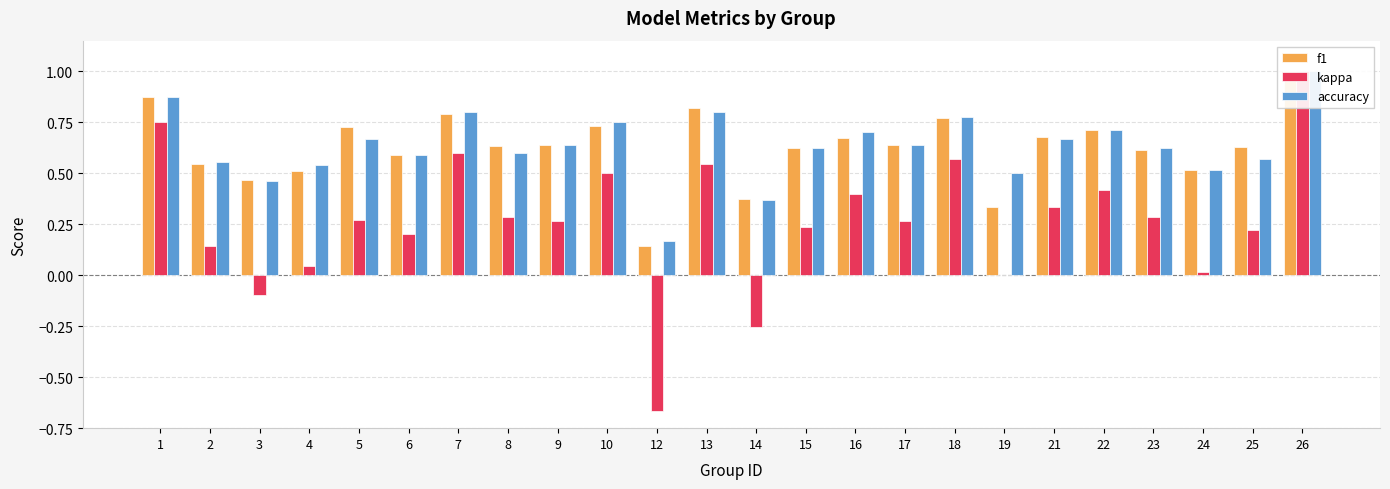

Read the kappa value at 23.

0.3